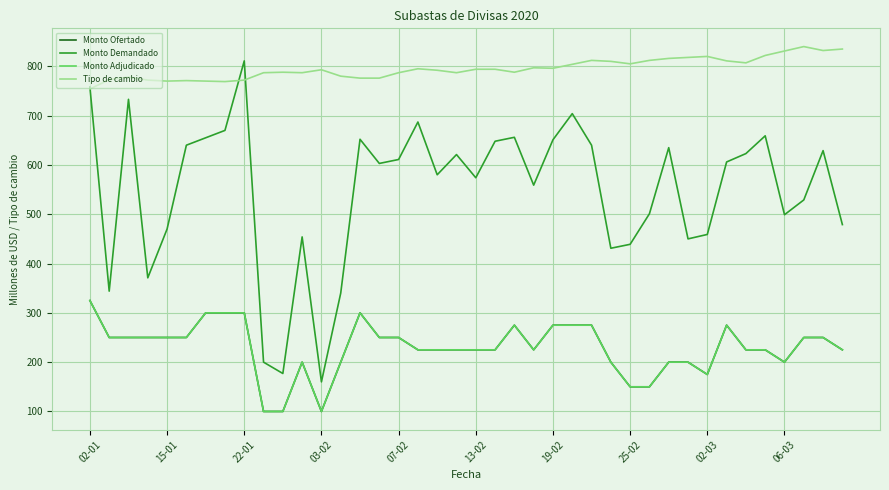

What is the minimum value for Monto Demandado?

160